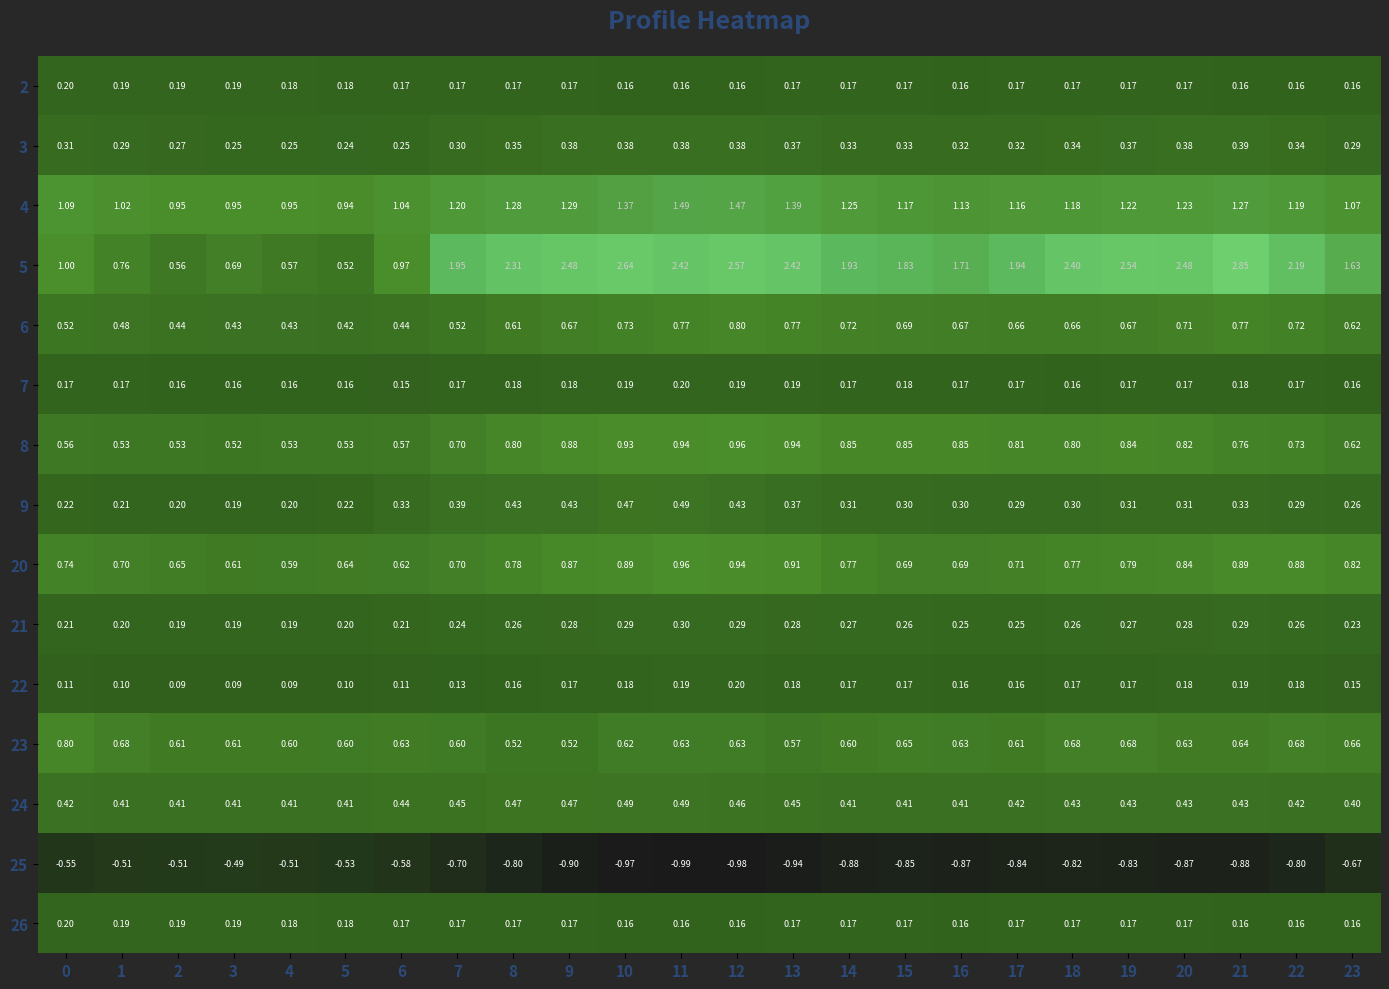

Is the value of 9 at 19 greater than the value of 8 at 14?

No